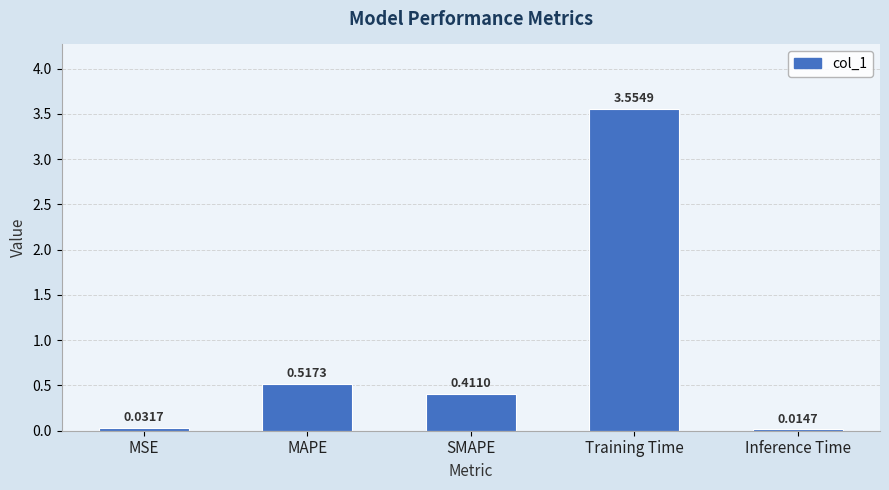

Between MAPE and MSE, which is larger?

MAPE